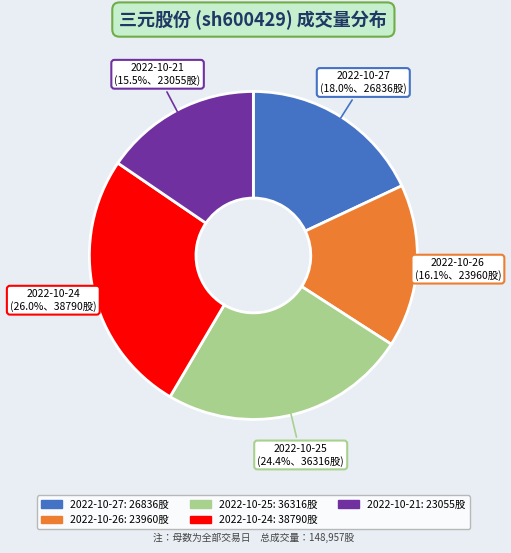

True or false: 2022-10-25 accounts for 24% of the total.

True